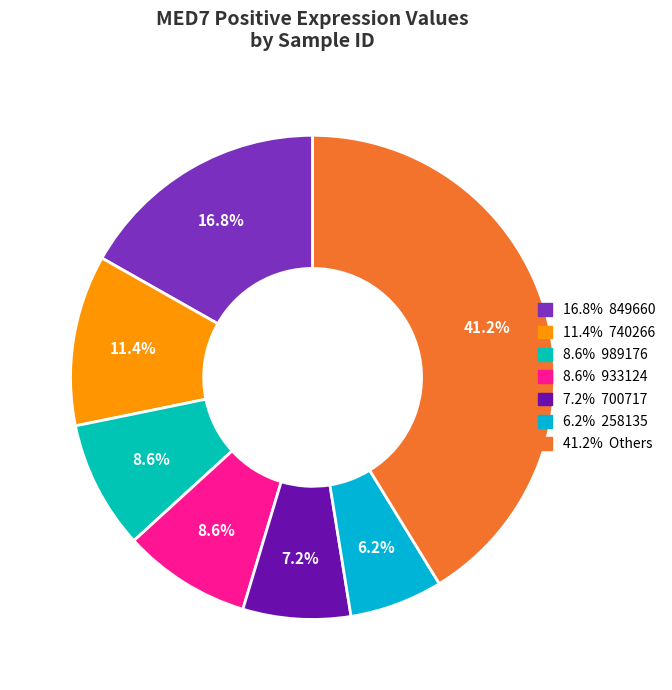

Count the number of slices in the pie.

7